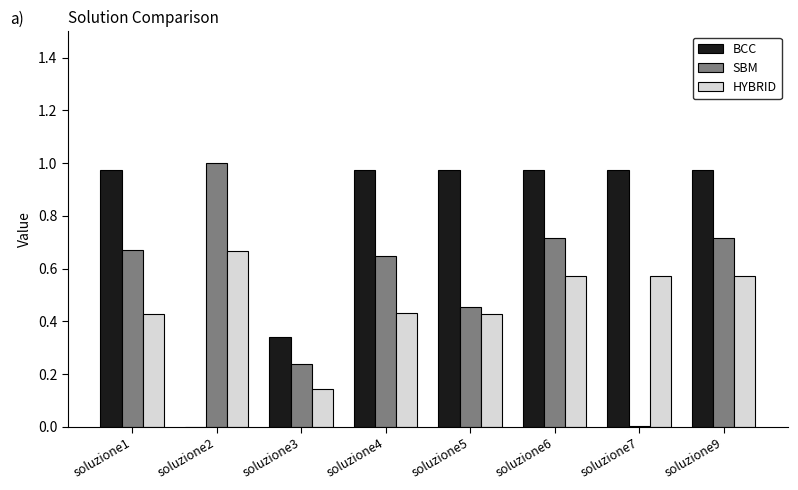

What are all the series names shown in the legend?

BCC, SBM, HYBRID